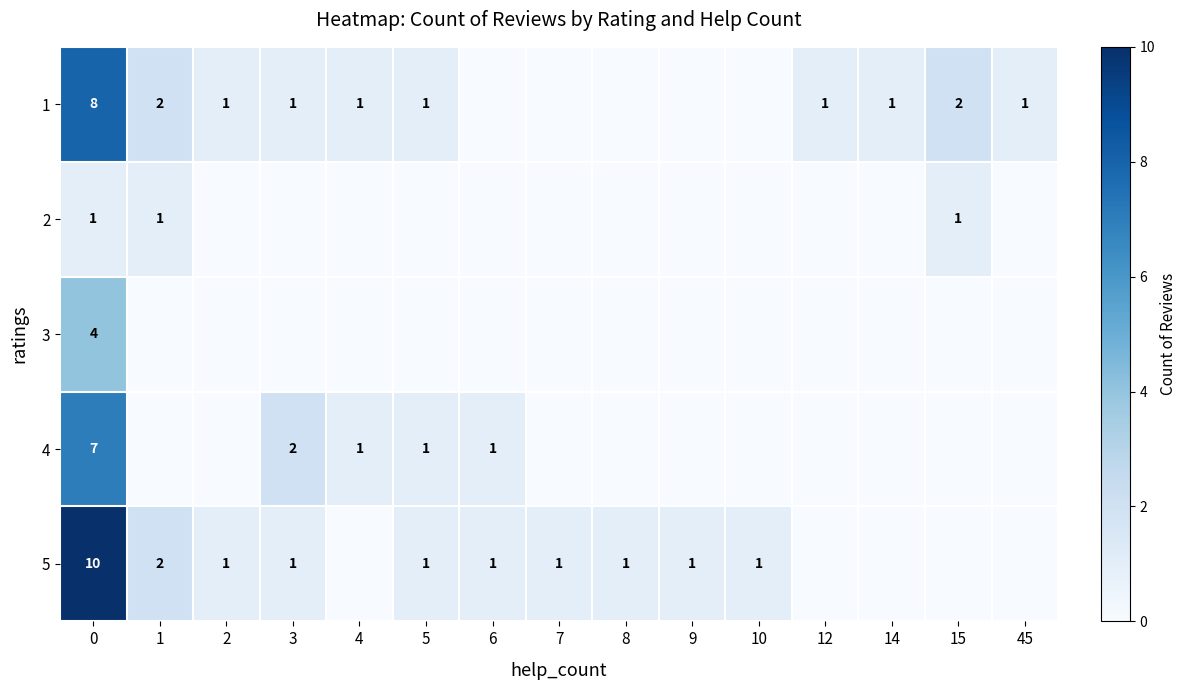

What is the total value across all series at 45?

1